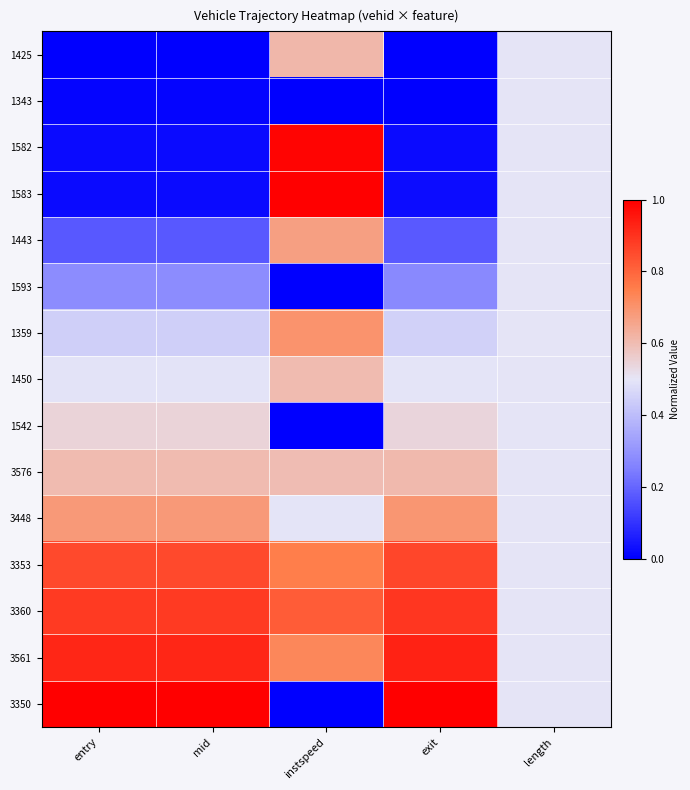

Which category has the lowest value across all series?

entry